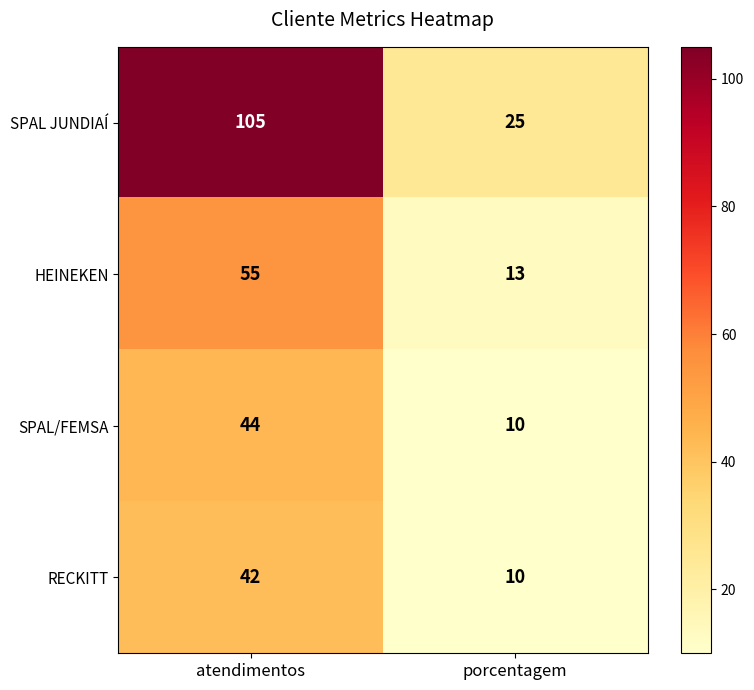

Which category has the lowest value in the HEINEKEN series?

porcentagem